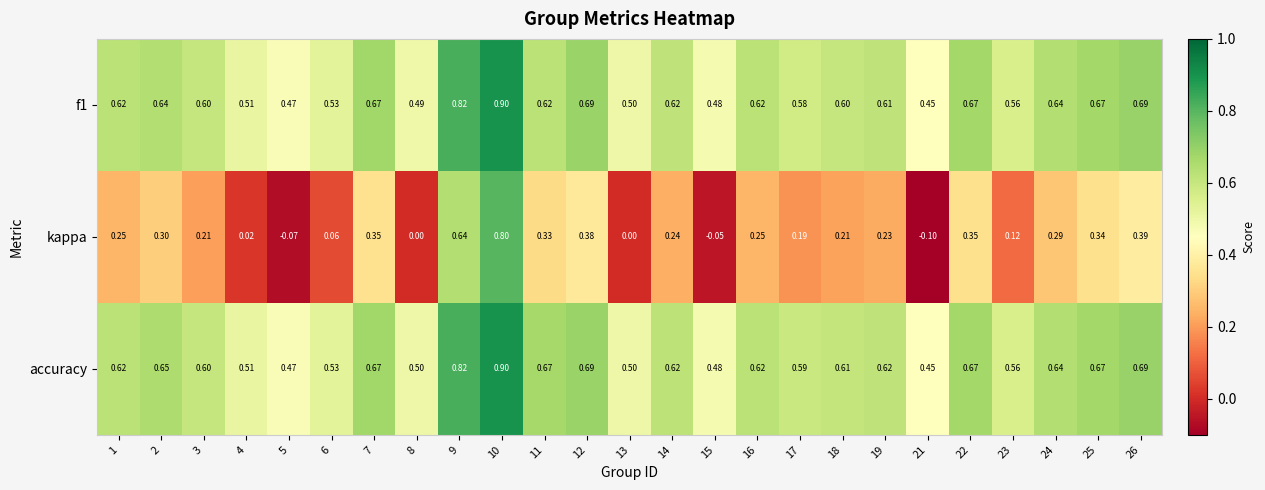

Is the value of kappa at 18 greater than the value of accuracy at 26?

No